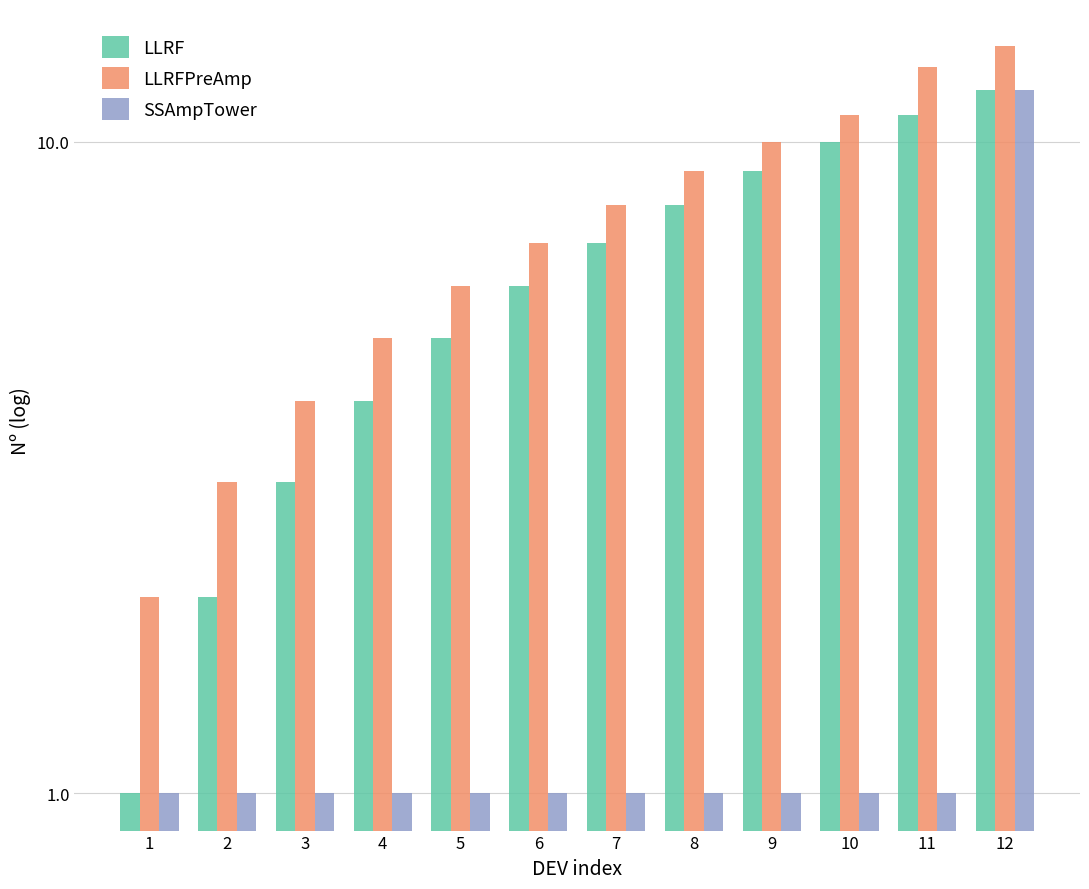

Which series has the widest spread of values?

LLRFPreAmp